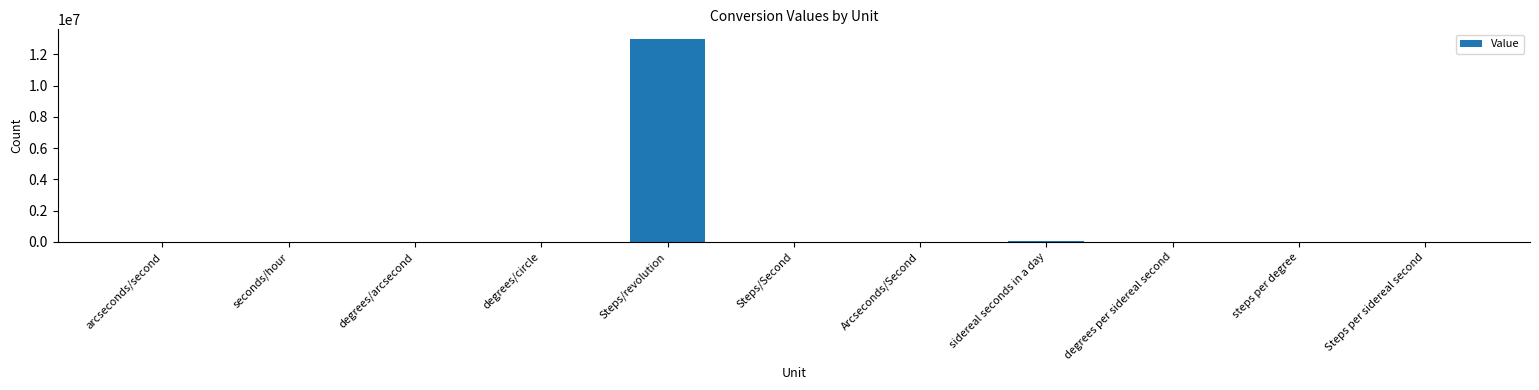

What is the maximum value shown in the chart?

12960000.0